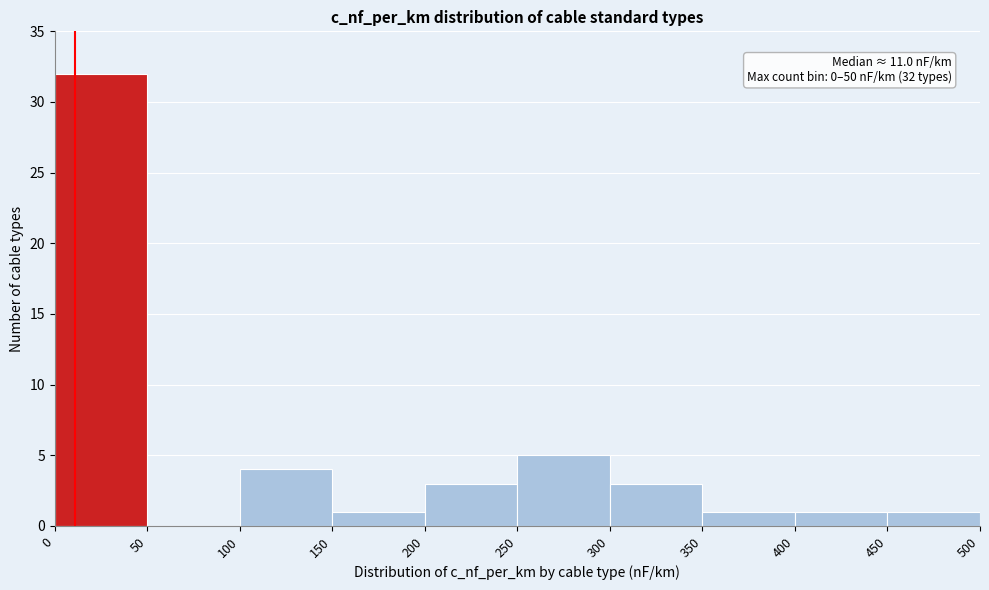

Which range on the x-axis has the tallest bar?

0 to 50